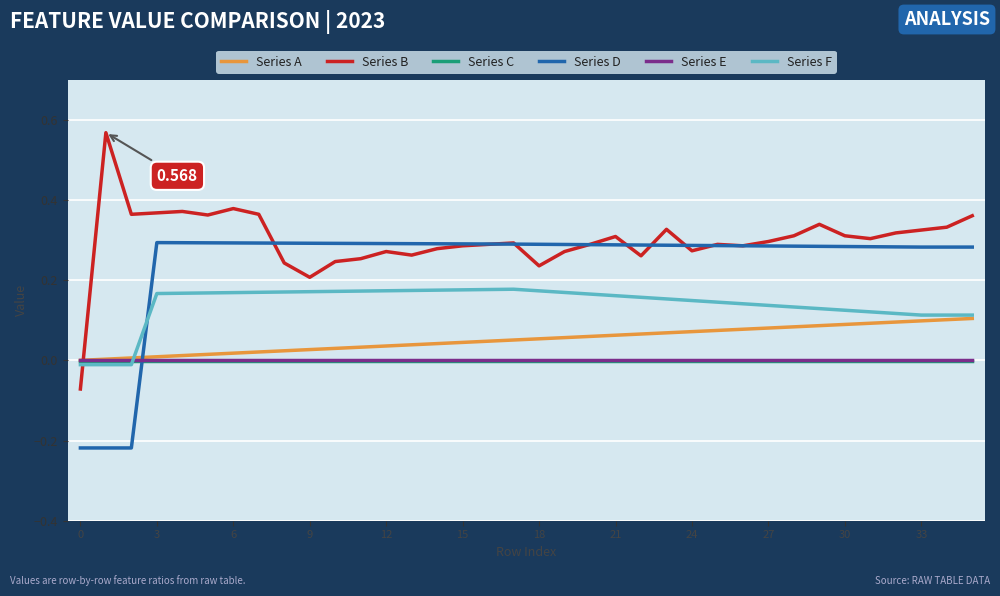

In Series B, how many points are lower than both neighbors (excluding endpoints)?

9